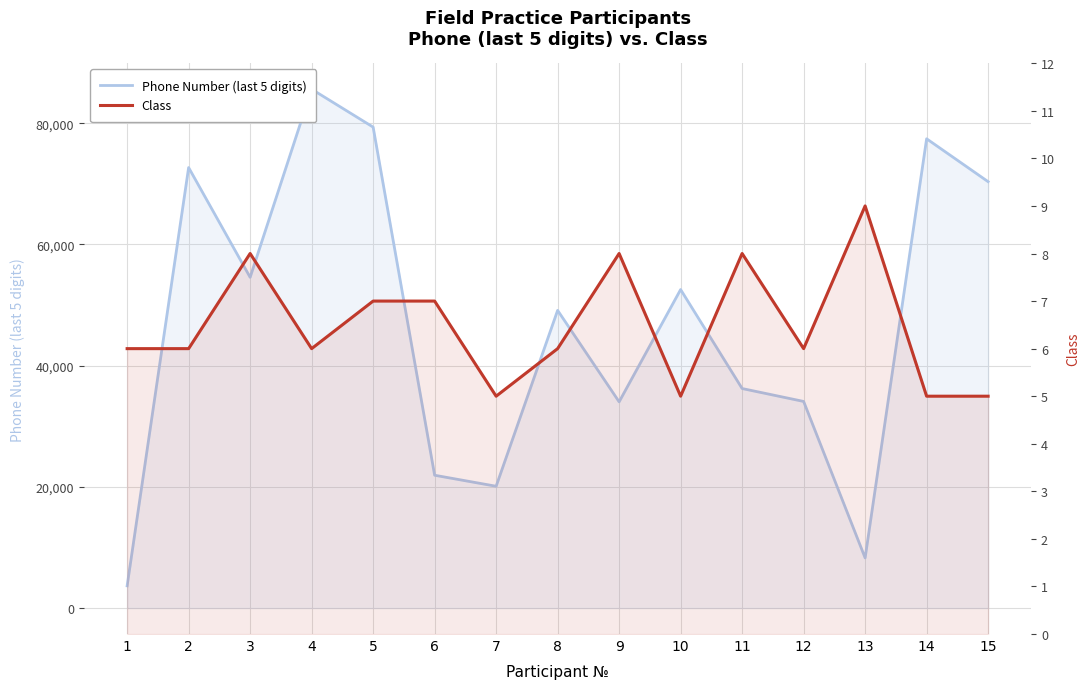

At which label is Phone (last 5 digits) closest to 44645?

8